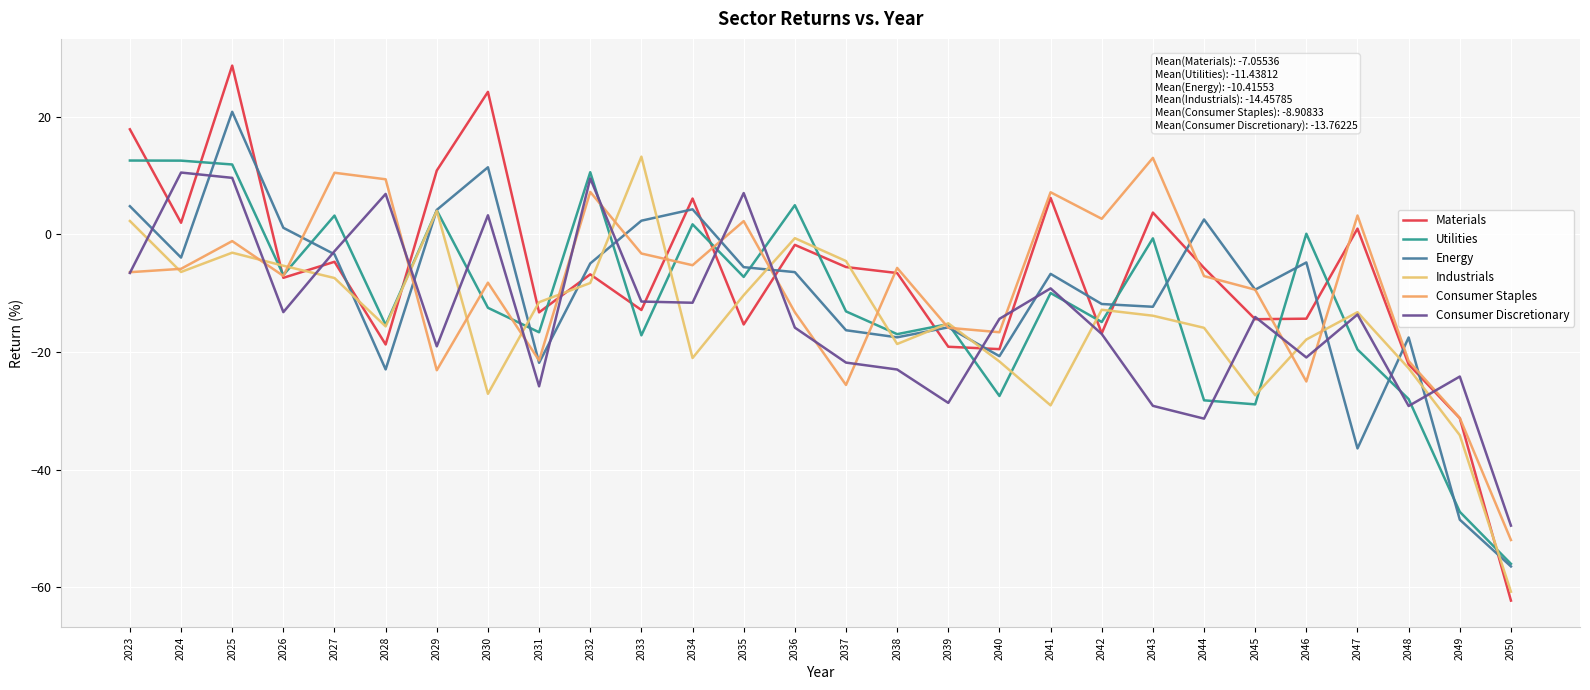

What value does the Materials series have at 2046?

-14.3